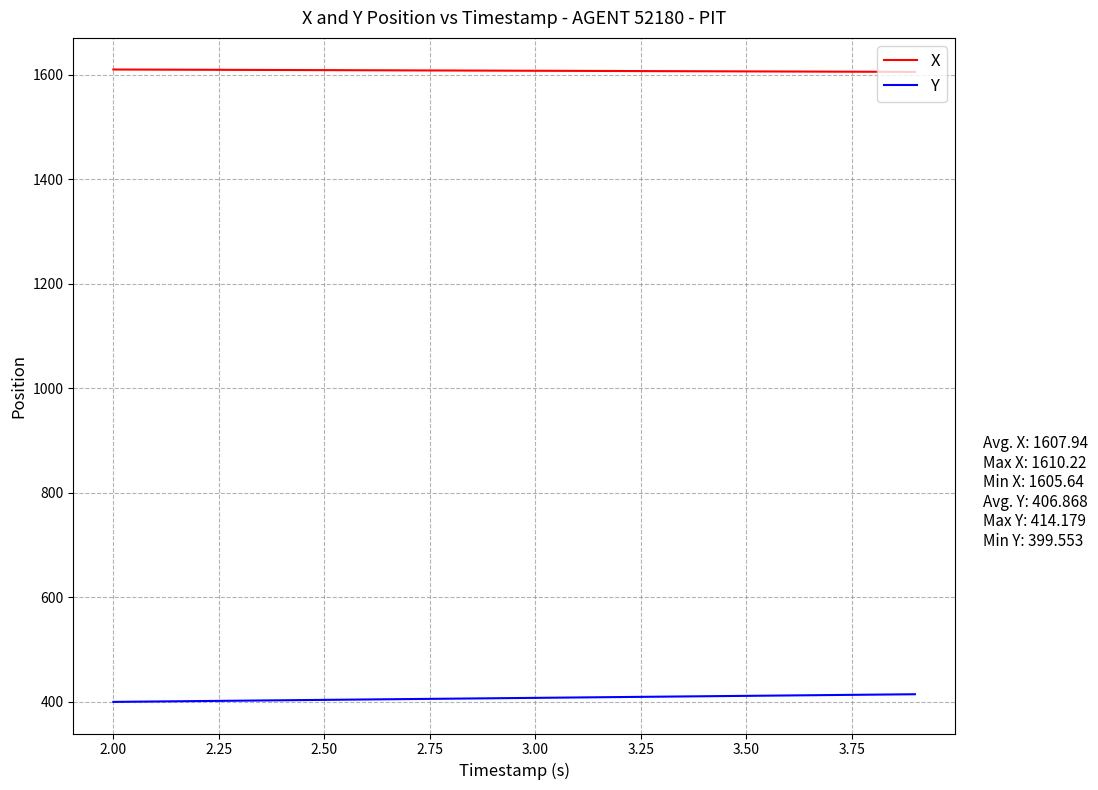

True or false: X and Y intersect in this chart.

False